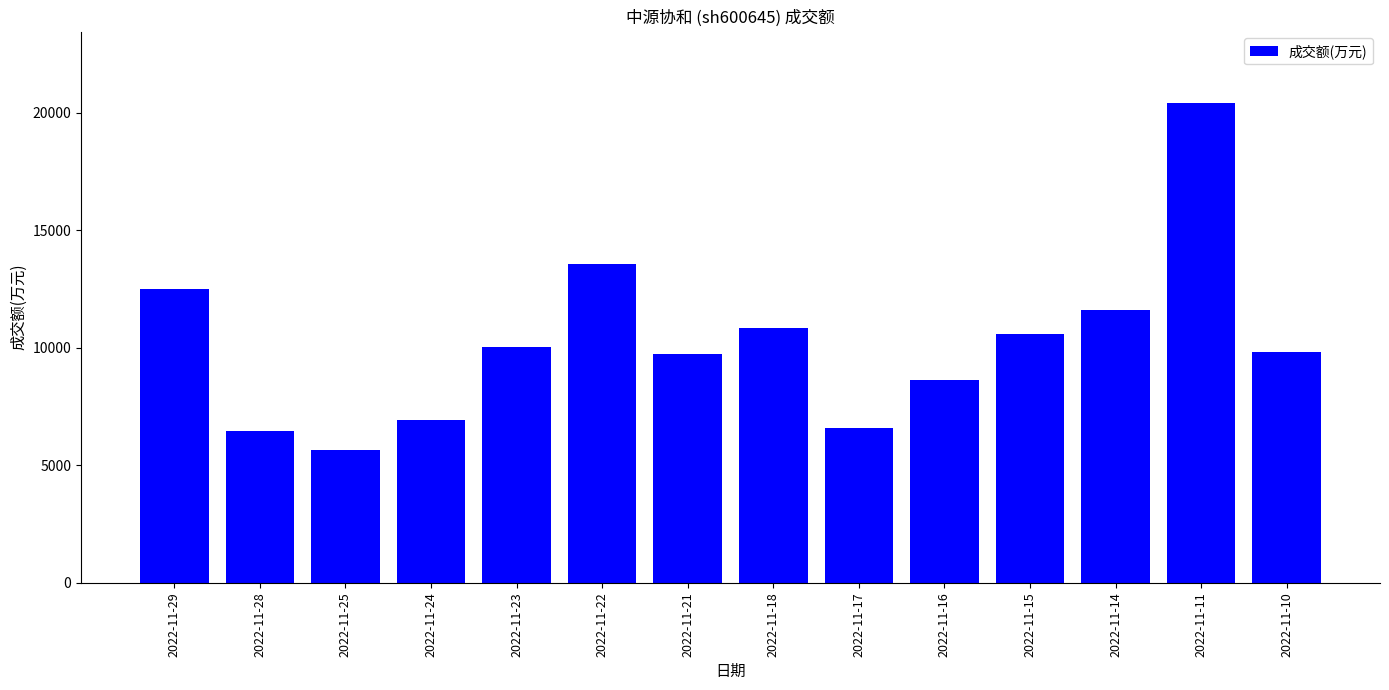

Approximately how many times larger is the value at 2022-11-15 compared to 2022-11-10?

1.1